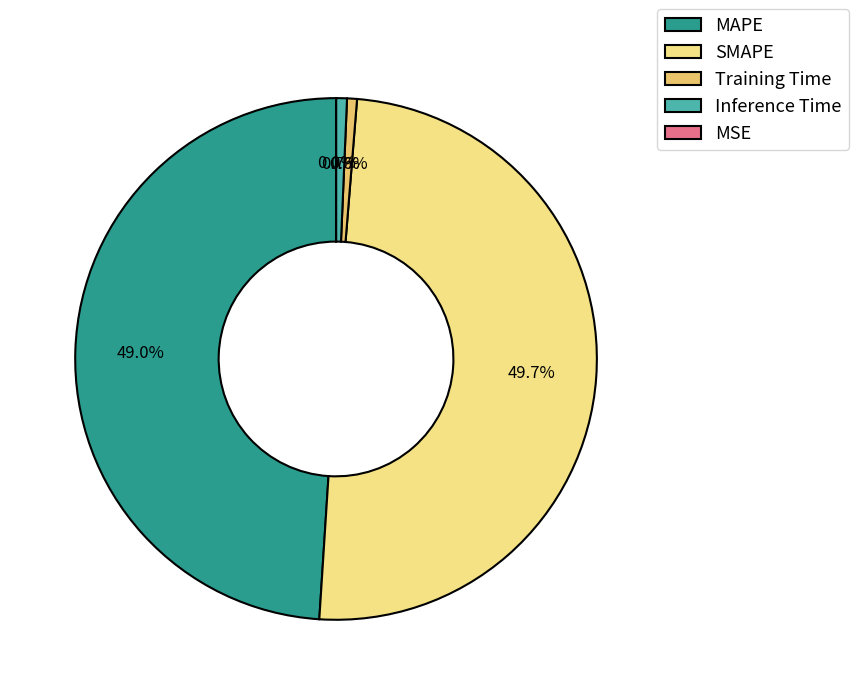

To the nearest percent, what is the combined percentage of SMAPE and Inference Time?

50%